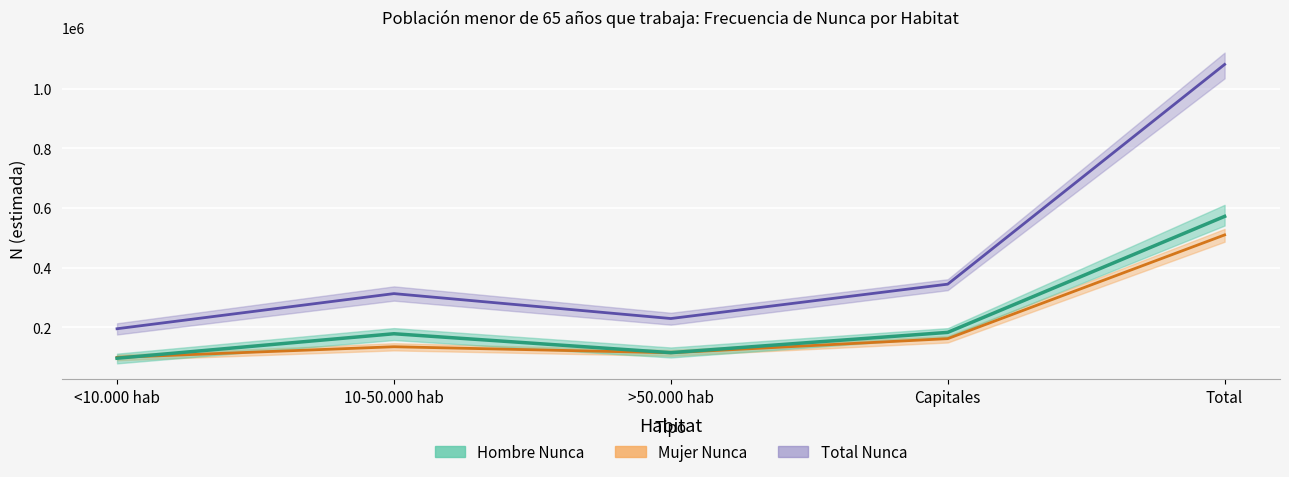

What is the average value of the Mujer Nunca series?

203926